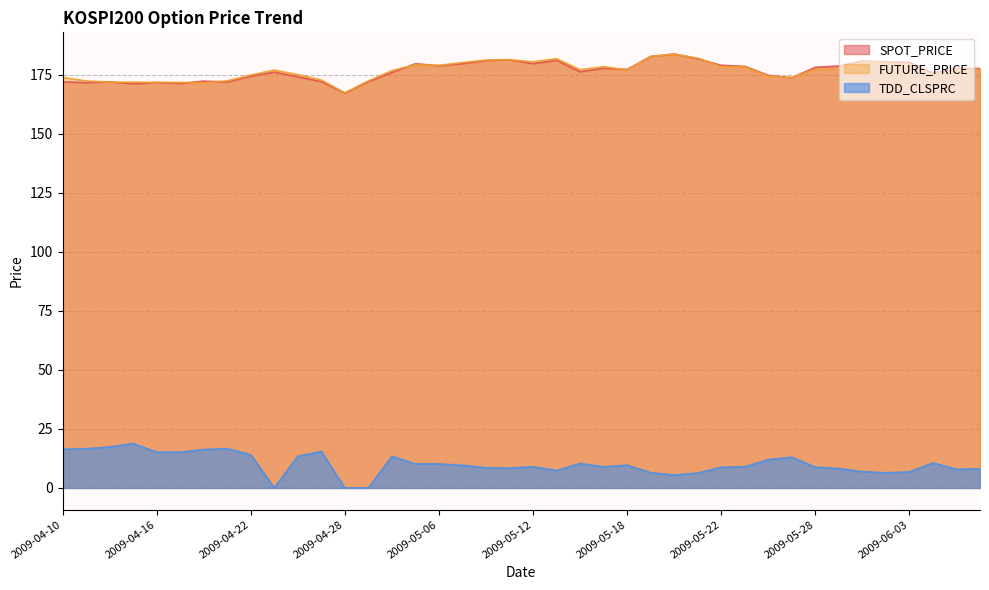

What is the difference between the TDD_CLSPRC values at 2009-04-27 and 2009-05-26?

3.4